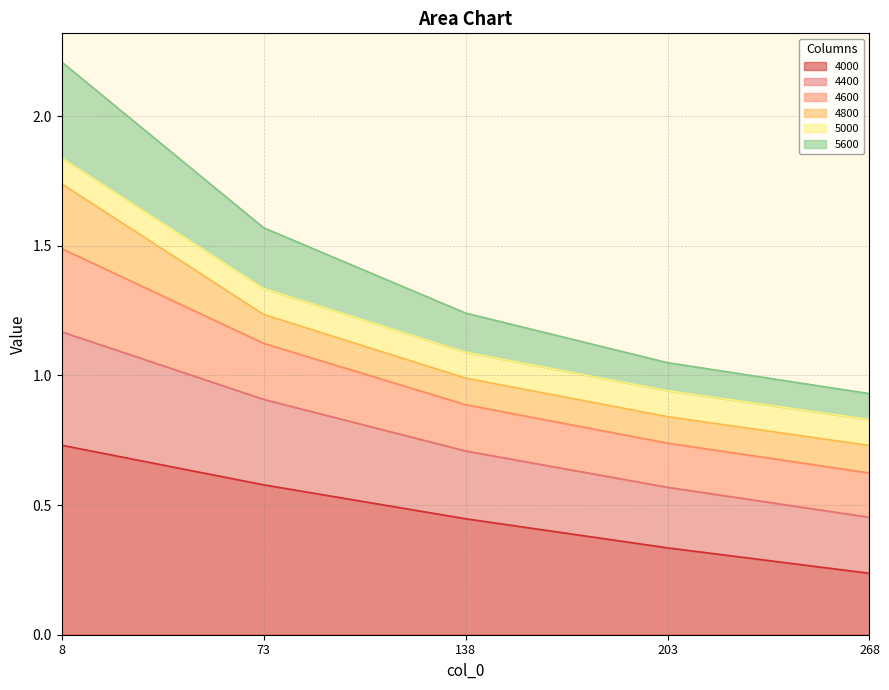

What is the approximate value of 4000 at 138?

0.4